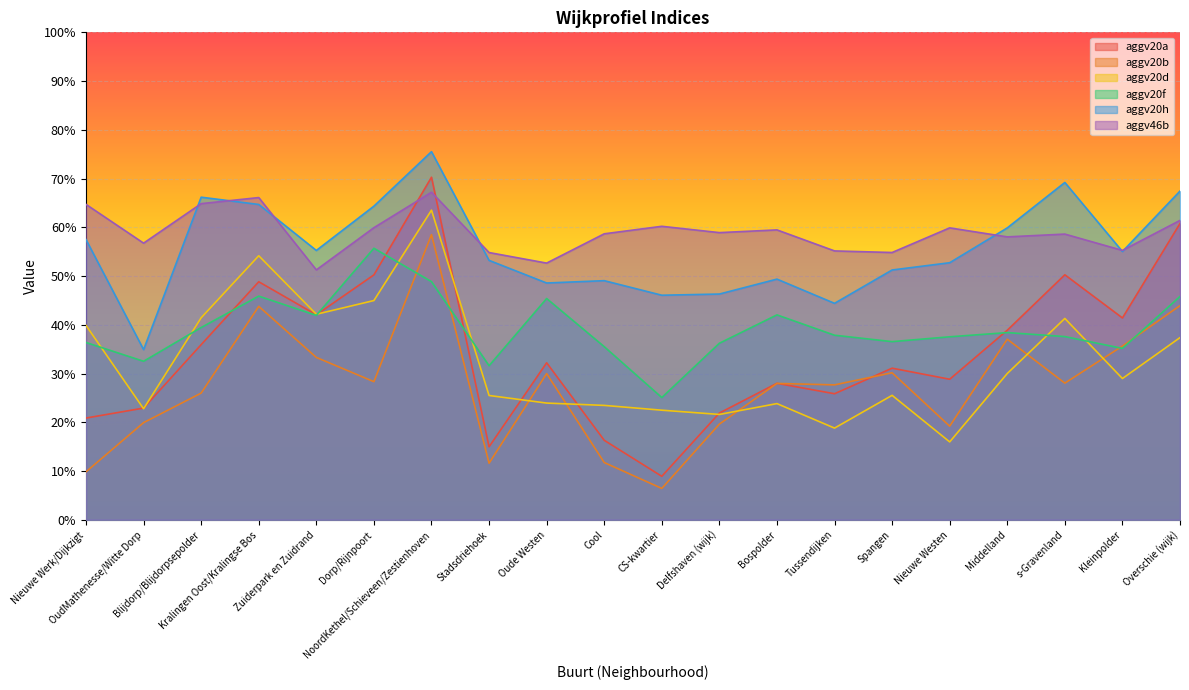

At which category is the sum across all series the highest?

NoordKethel/Schieveen/Zestienhoven